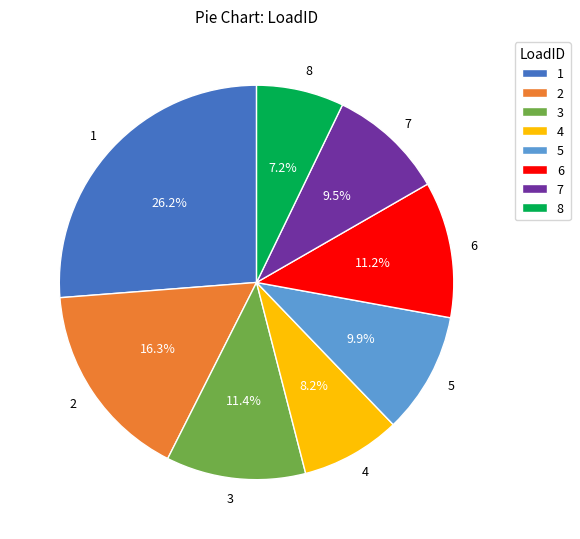

To the nearest percent, what is the combined percentage of 8 and 2?

24%